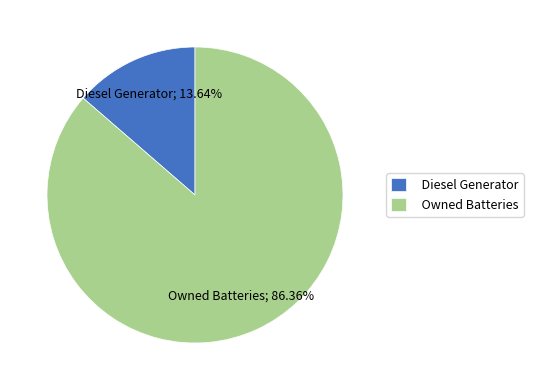

Rank the categories by value from lowest to highest.

Diesel Generator, Owned Batteries